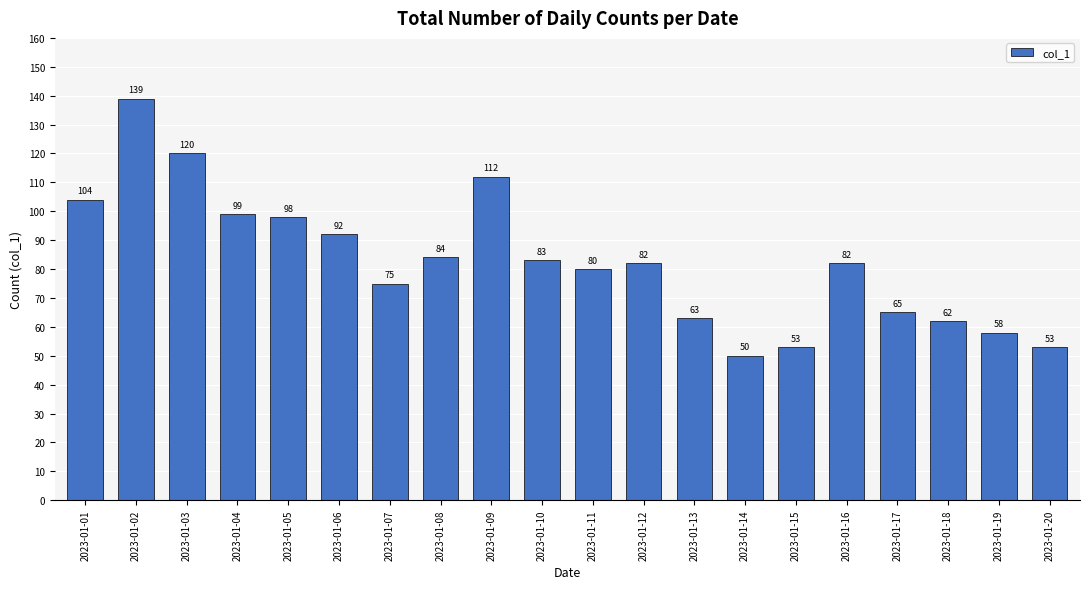

The chart shows a value of 63 at 2023-01-13. True or false?

True